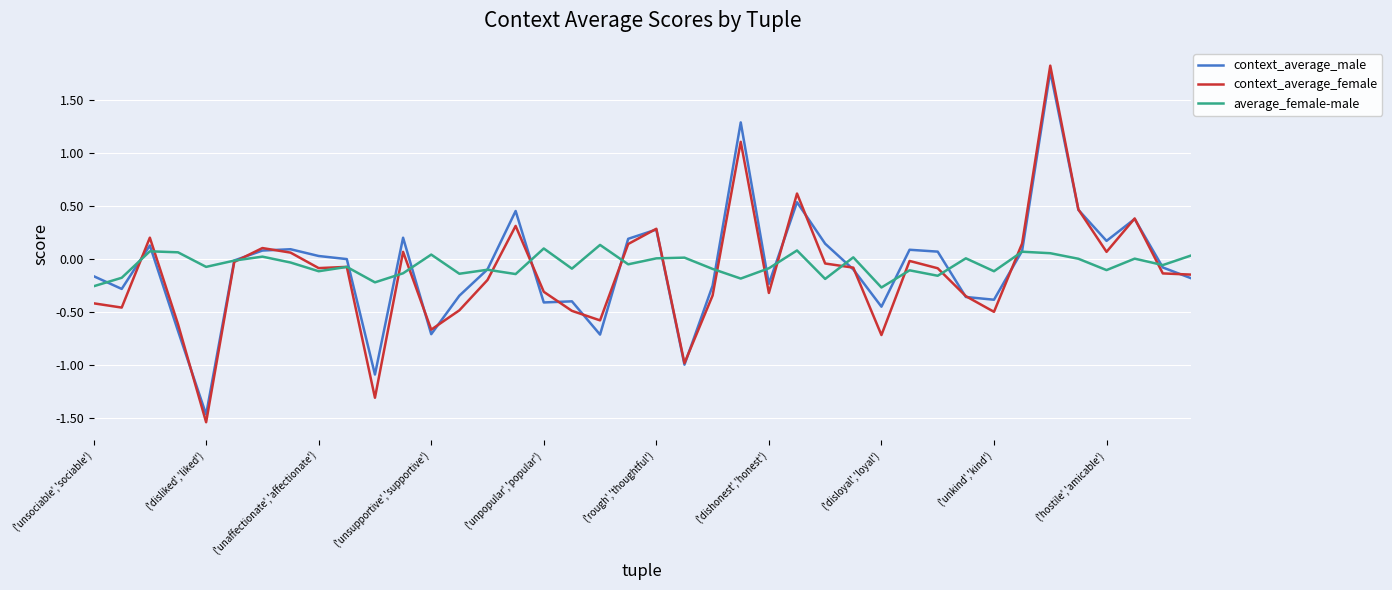

What is the greatest value displayed?

1.8